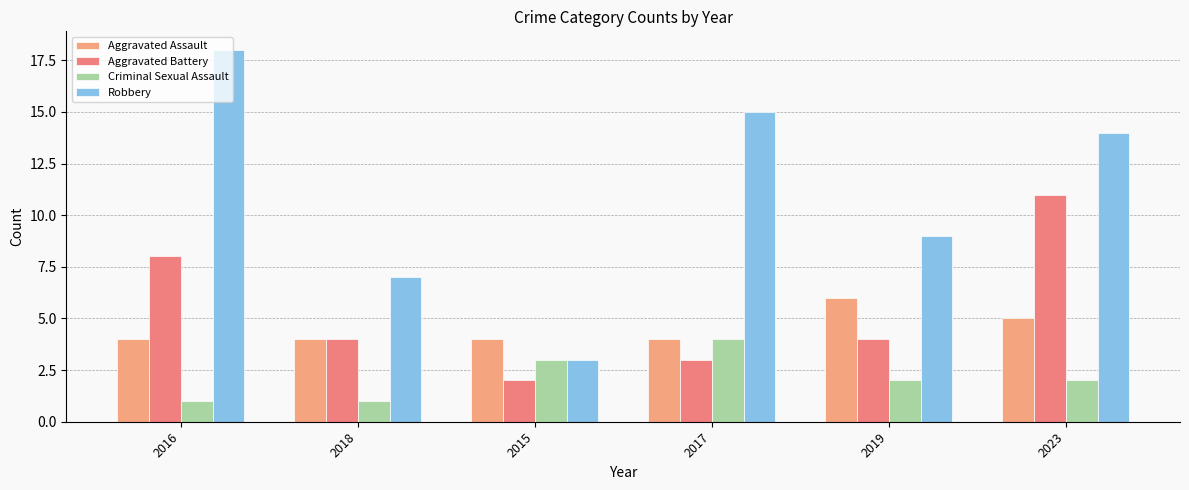

Reading left to right, transcribe all the data shown in this chart.

Aggravated Assault: 2016=4	2018=4	2015=4	2017=4	2019=6	2023=5
Aggravated Battery: 2016=8	2018=4	2015=2	2017=3	2019=4	2023=11
Criminal Sexual Assault: 2016=1	2018=1	2015=3	2017=4	2019=2	2023=2
Robbery: 2016=18	2018=7	2015=3	2017=15	2019=9	2023=14